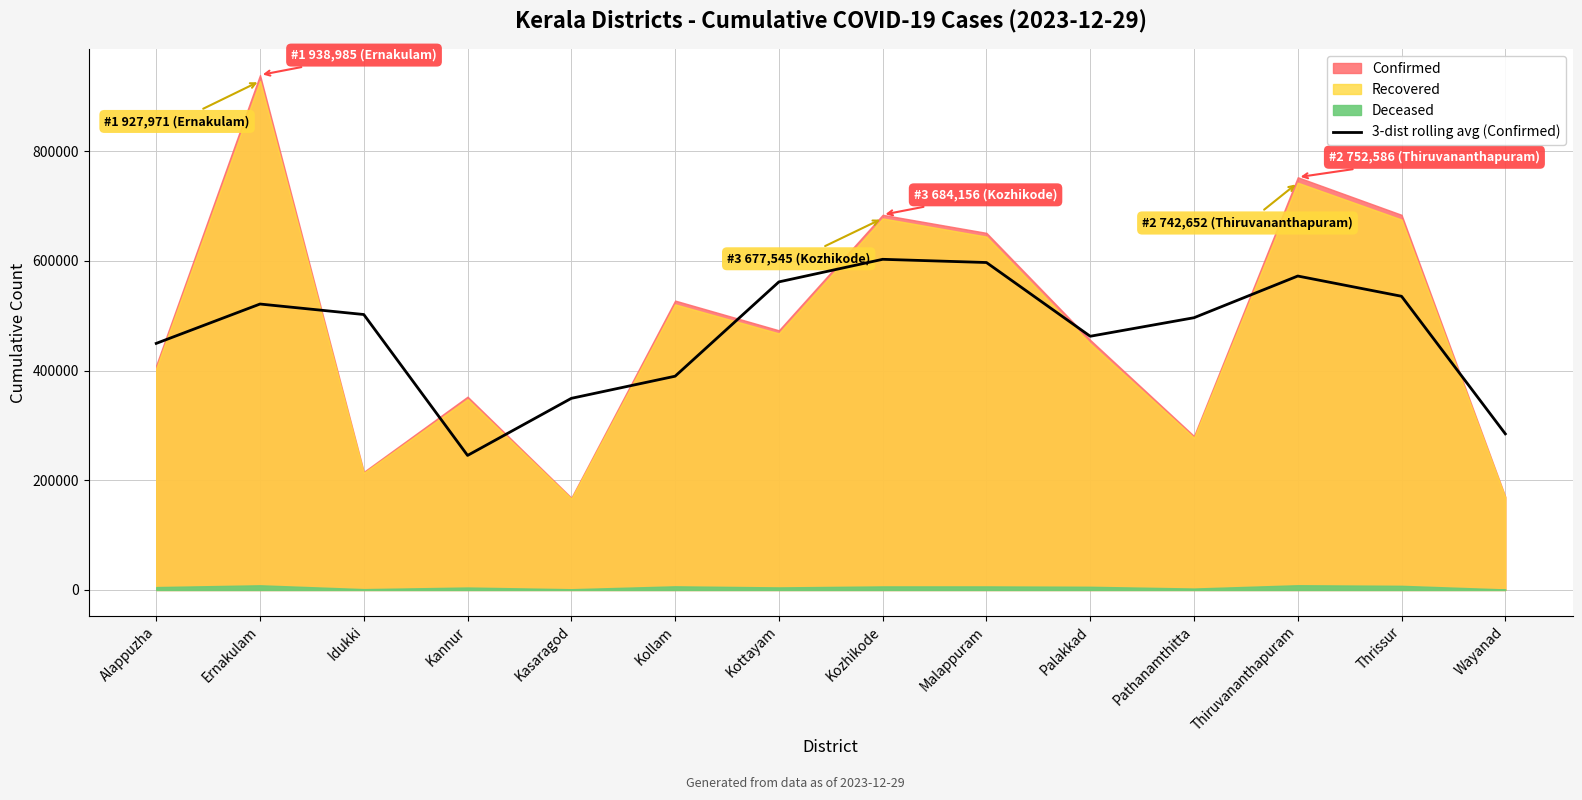

At which label does 3-dist rolling avg (Confirmed) reach its minimum?

Kannur